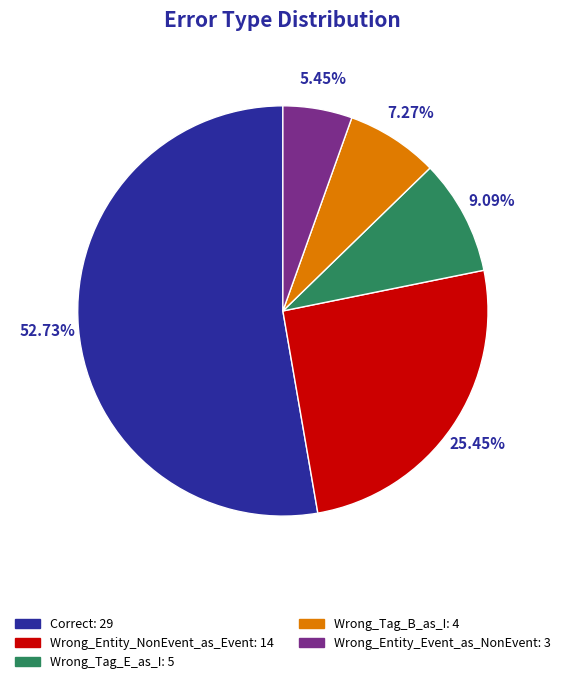

Which category has the smallest portion of the pie?

Wrong_Entity_Event_as_NonEvent